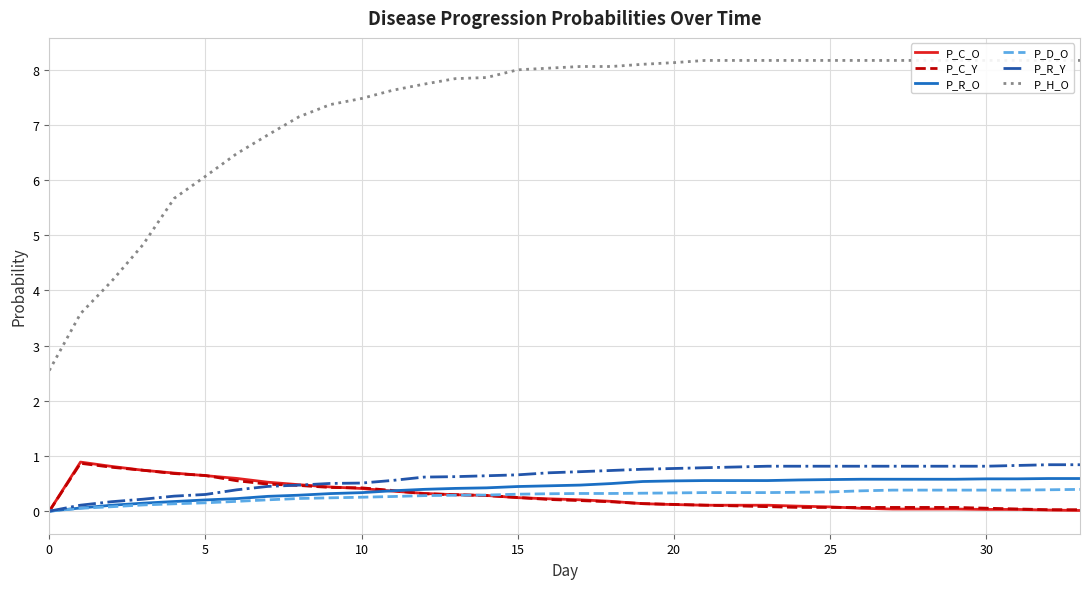

True or false: P_D_O has a value of 0.2 at 15.

False